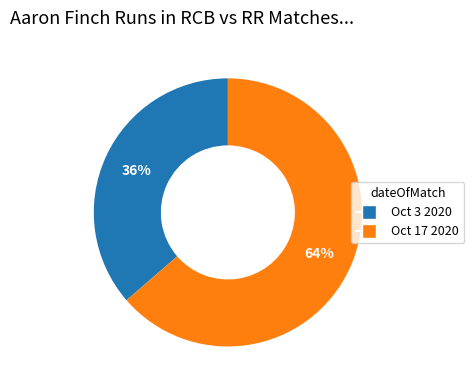

To the nearest percent, what is the combined percentage of Oct 3 2020 and Oct 17 2020?

100%